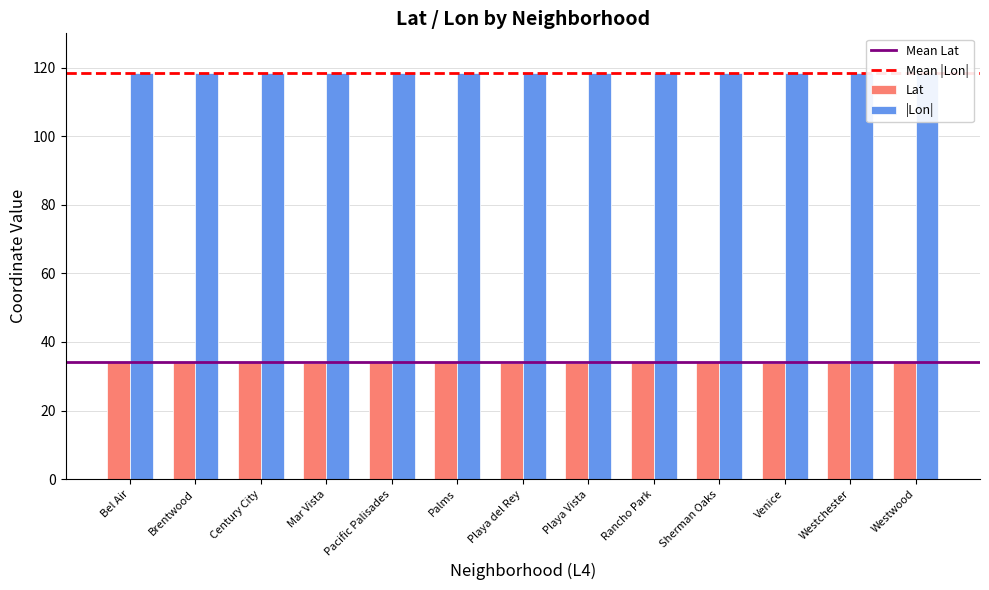

Rank the series by their average value, from highest to lowest.

|Lon|, Lat